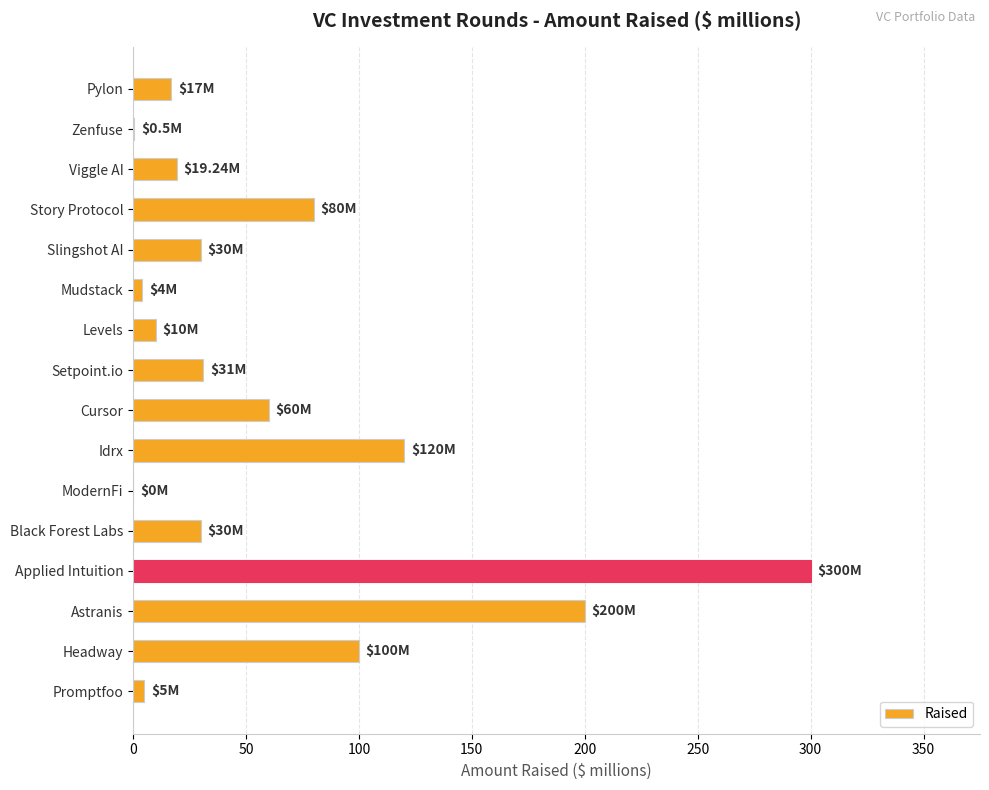

What is the average value?

62.9